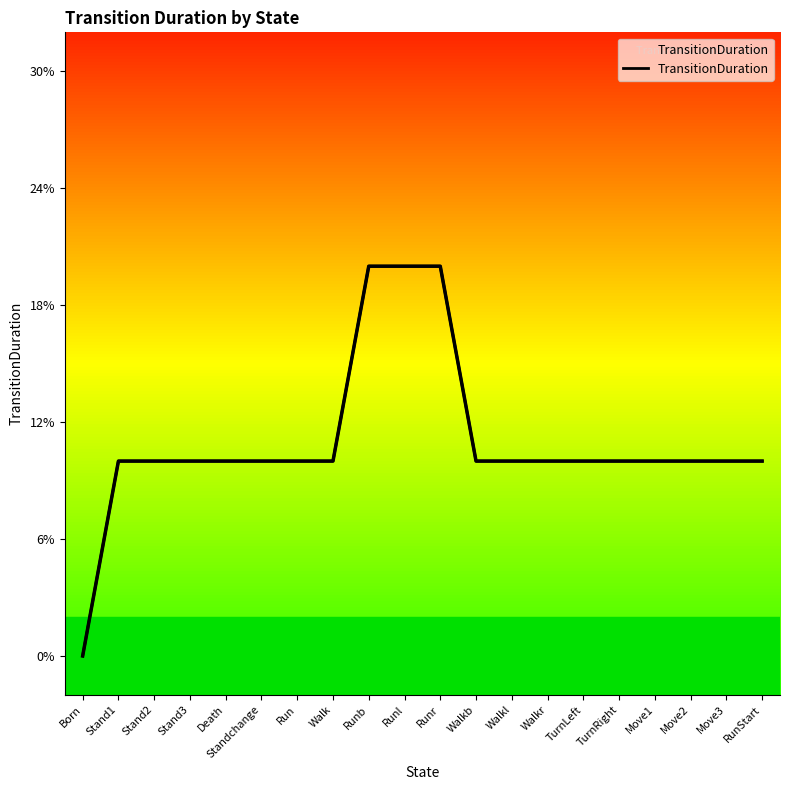

List the labels in order of value, smallest first.

Born, Stand1, Stand2, Stand3, Death, Standchange, Run, Walk, Walkb, Walkl, Walkr, TurnLeft, TurnRight, Move1, Move2, Move3, RunStart, Runb, Runl, Runr